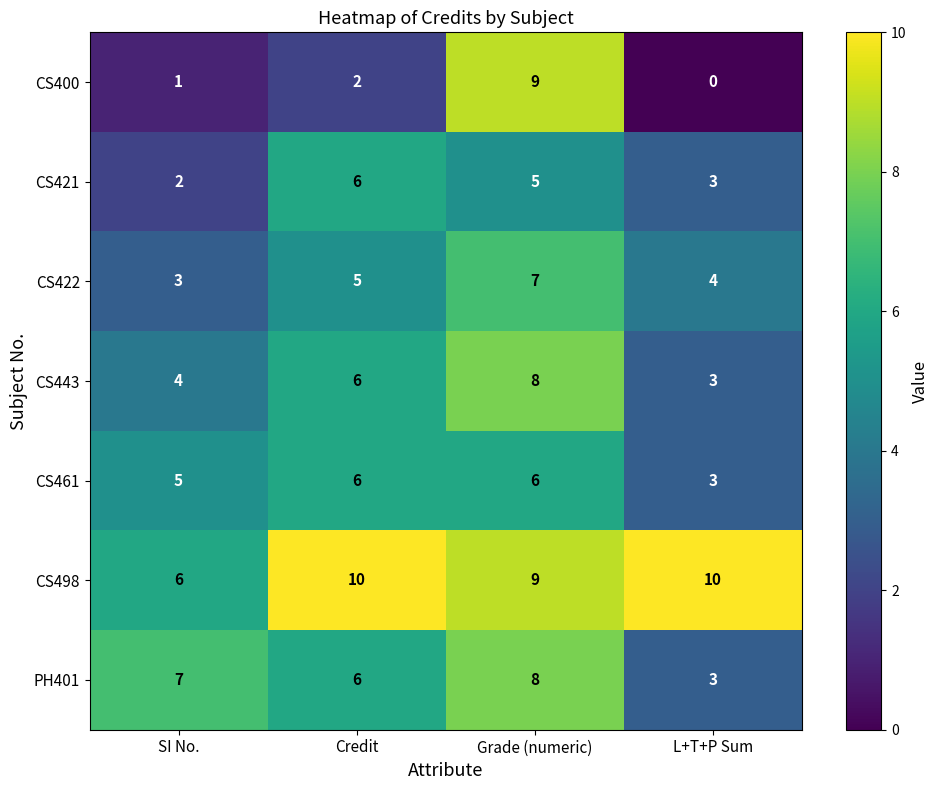

Reading left to right, transcribe all the data shown in this chart.

CS400: 1	2	9	0
CS421: 2	6	5	3
CS422: 3	5	7	4
CS443: 4	6	8	3
CS461: 5	6	6	3
CS498: 6	10	9	10
PH401: 7	6	8	3